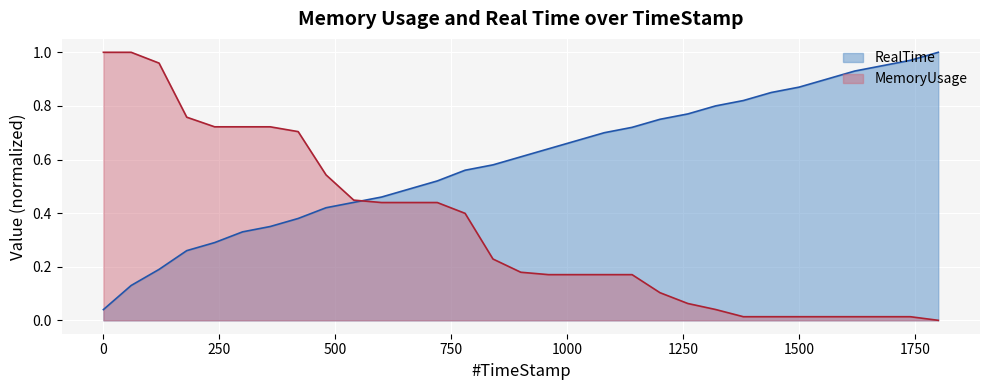

Which series changed the most between 719.81 and 959.84?

MemoryUsage